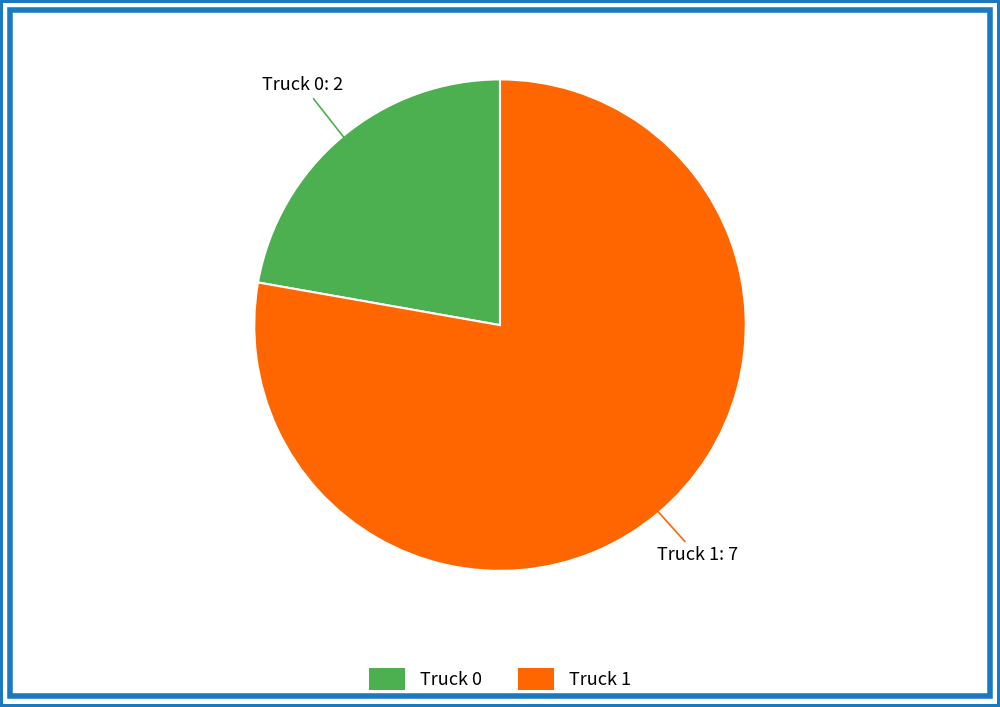

Which has a higher value, Truck 0 or Truck 1?

Truck 1